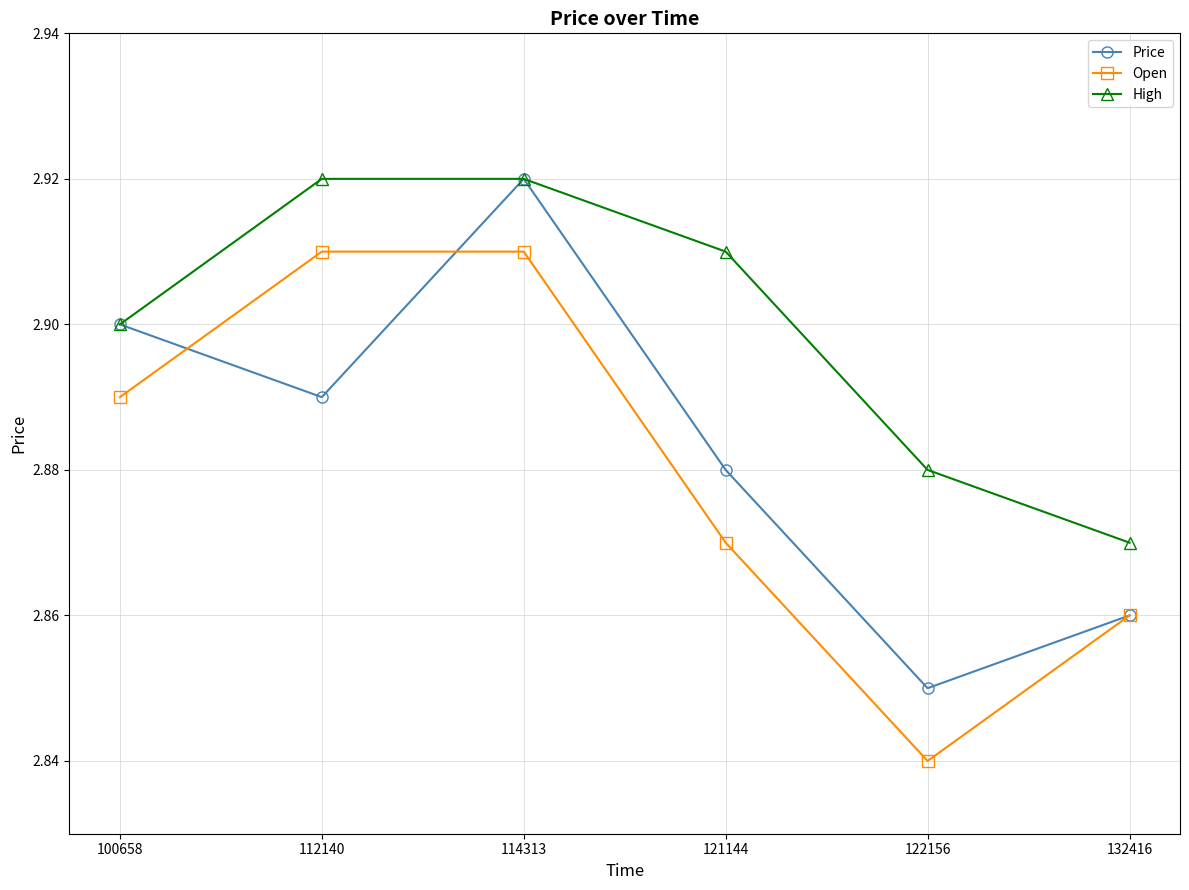

Is it true that Price equals 2.9 at 114313?

True